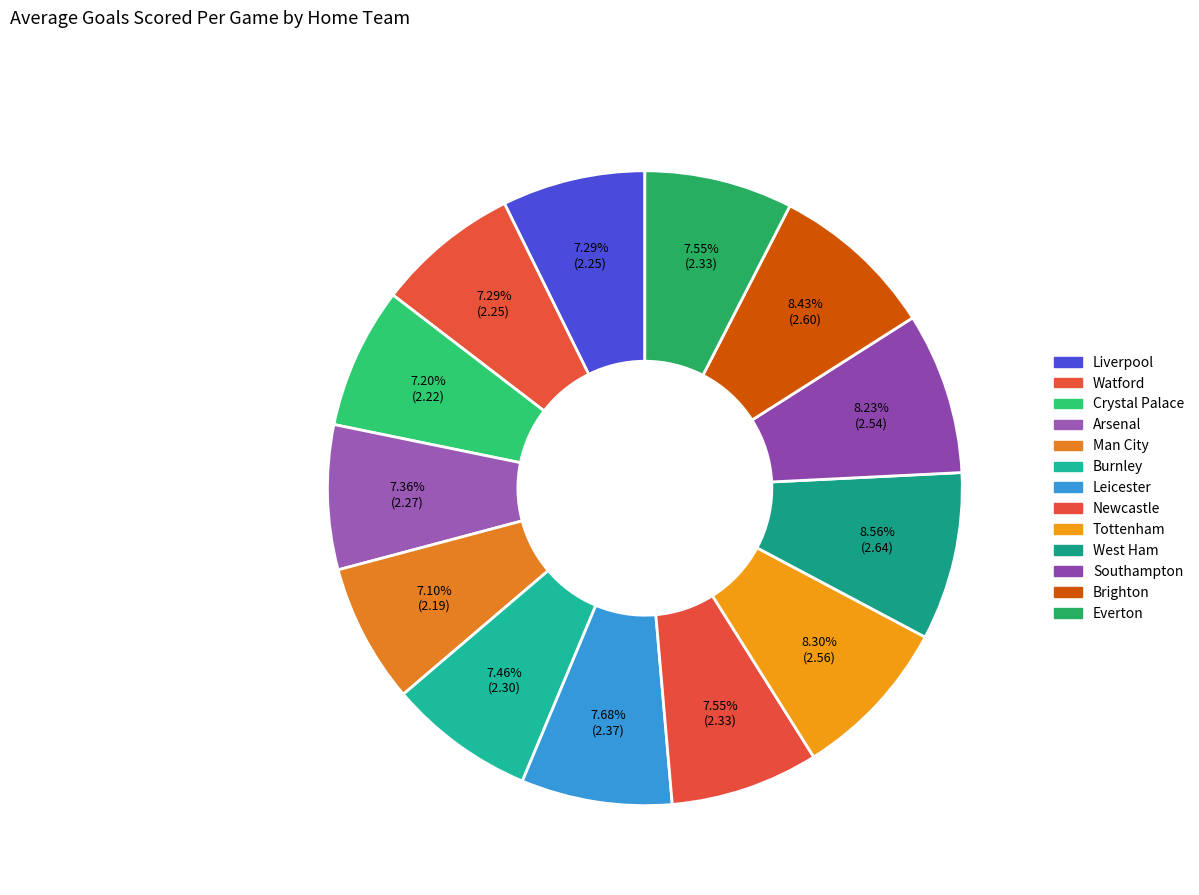

How much of the chart is everything except Brighton?

91.6%